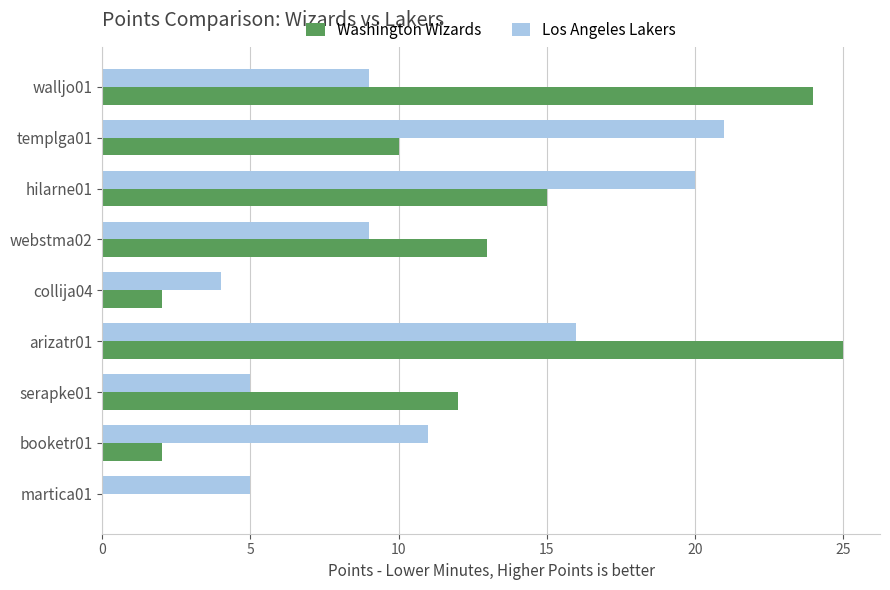

What is the sum of all Washington Wizards values?

103